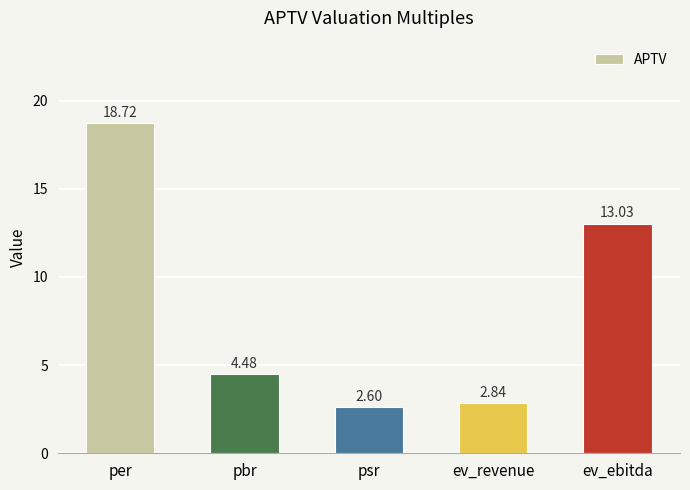

What is the difference between the values at ev_ebitda and psr?

10.4